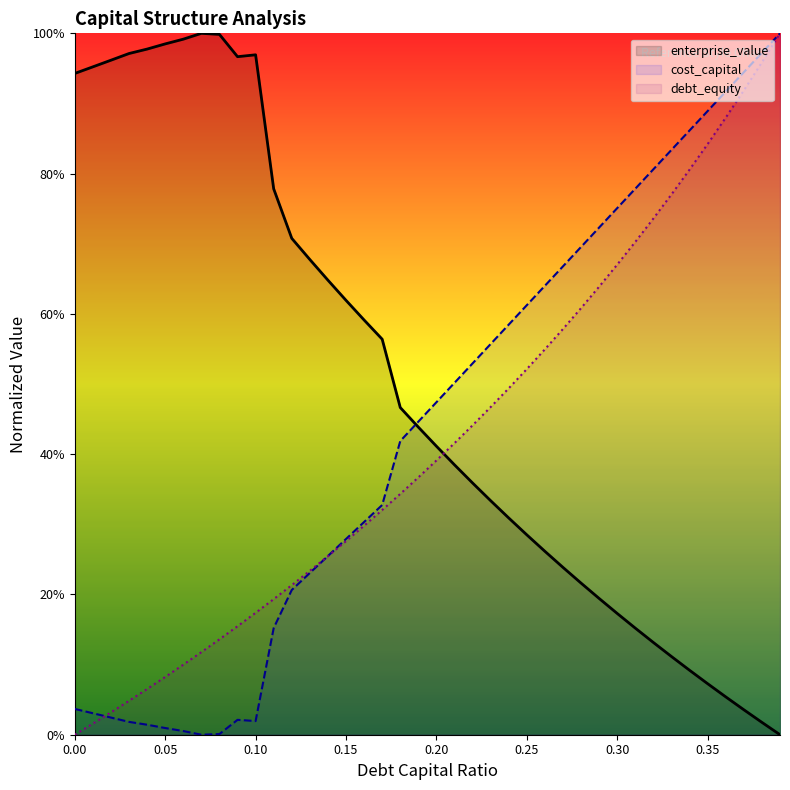

Reading left to right, what are all the values shown in this chart?

enterprise_value: 0.9	1.0	1.0	1.0	1.0	1.0	1.0	1.0	1.0	1.0	1.0	0.8	0.7	0.7	0.6	0.6	0.6	0.6	0.5	0.4	0.4	0.4	0.4	0.3	0.3	0.3	0.3	0.2	0.2	0.2	0.2	0.2	0.1	0.1	0.1	0.1	0.1	0.0	0.0	0.0
cost_capital: 0.0	0.0	0.0	0.0	0.0	0.0	0.0	0.0	0.0	0.0	0.0	0.2	0.2	0.2	0.3	0.3	0.3	0.3	0.4	0.4	0.5	0.5	0.5	0.6	0.6	0.6	0.6	0.7	0.7	0.7	0.8	0.8	0.8	0.8	0.9	0.9	0.9	0.9	1.0	1.0
debt_equity: 0.0	0.0	0.0	0.0	0.1	0.1	0.1	0.1	0.1	0.2	0.2	0.2	0.2	0.2	0.3	0.3	0.3	0.3	0.3	0.4	0.4	0.4	0.4	0.5	0.5	0.5	0.5	0.6	0.6	0.6	0.7	0.7	0.7	0.8	0.8	0.8	0.9	0.9	1.0	1.0